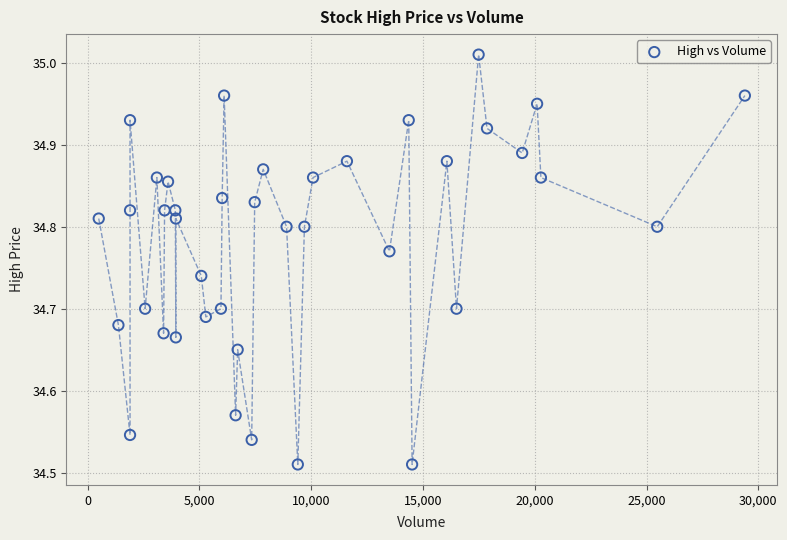

What is the range of X values (max minus min)?

28897.0